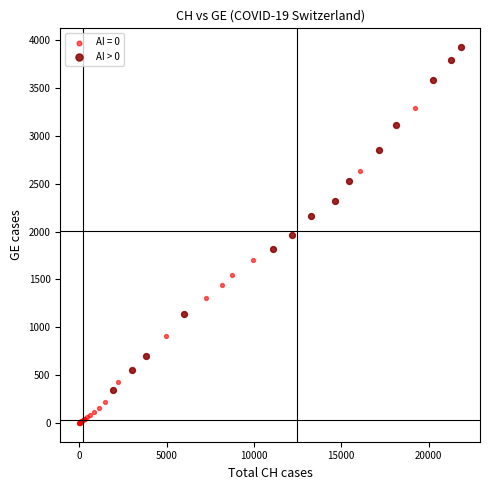

Which series reaches the minimum Y coordinate?

AI = 0